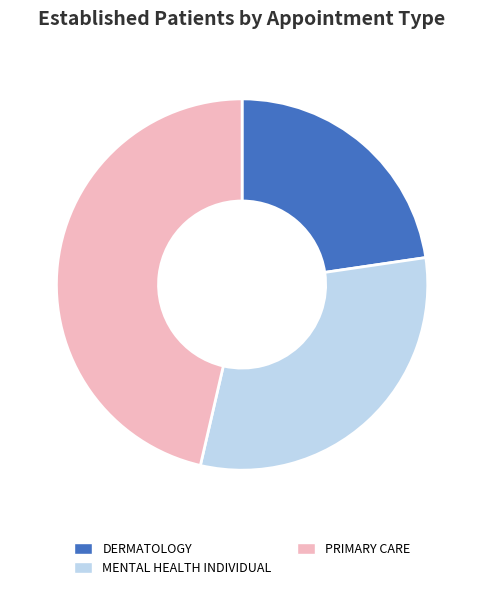

How many slices are in this pie chart?

3